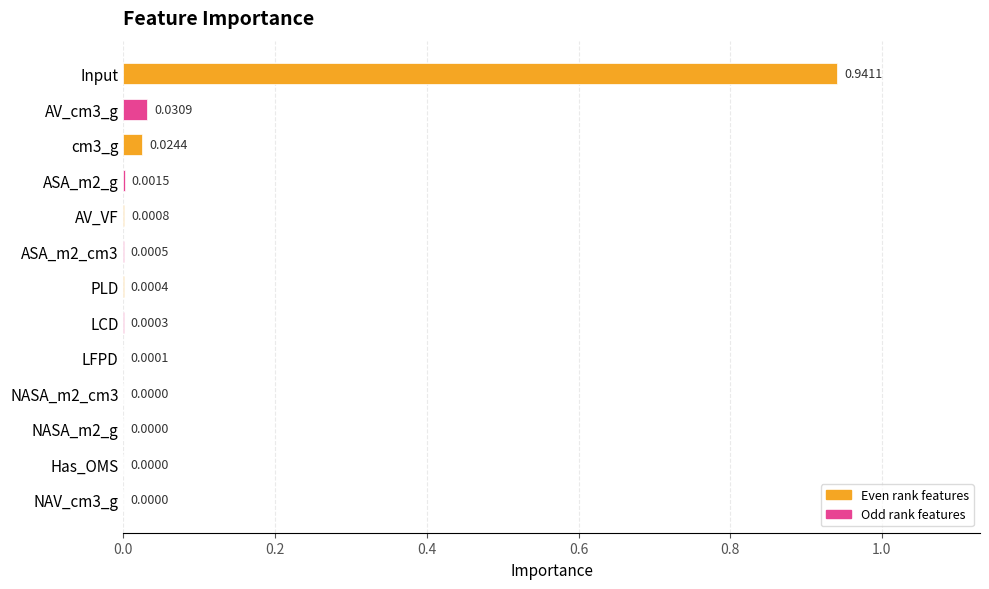

What is the sum of all values?

1.0